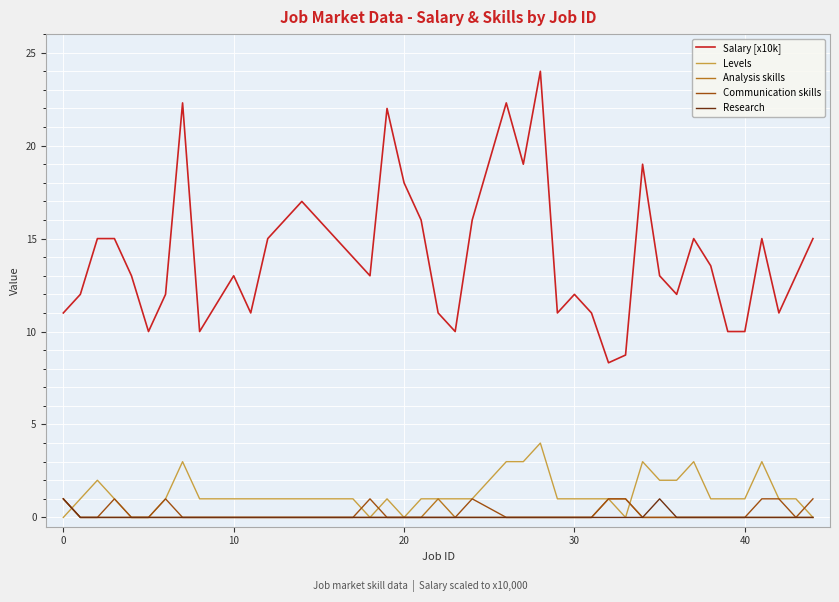

In Research, how many points are higher than both neighbors (excluding endpoints)?

1